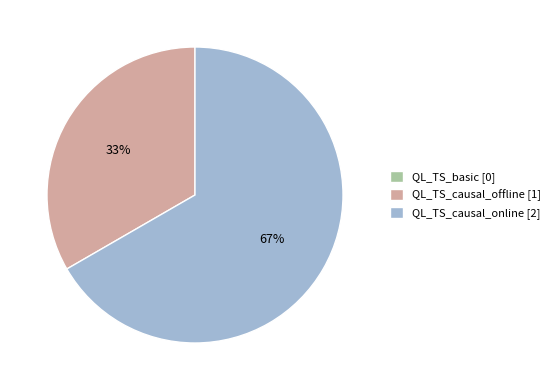

Is it true that QL_TS_causal_offline is 33% of the pie?

True